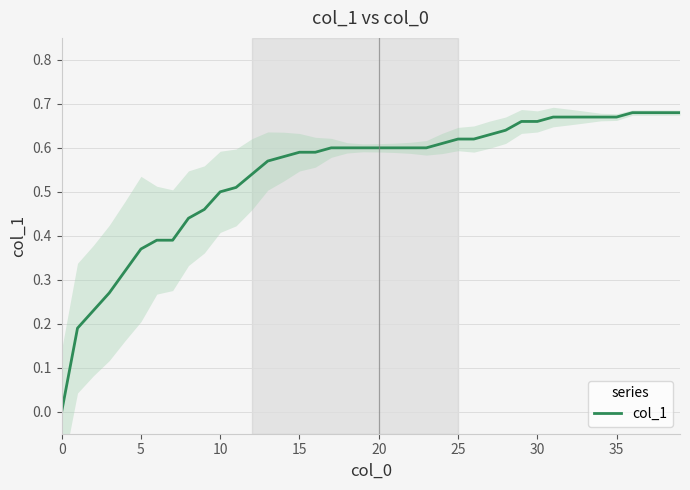

How many lines are shown in the chart?

1